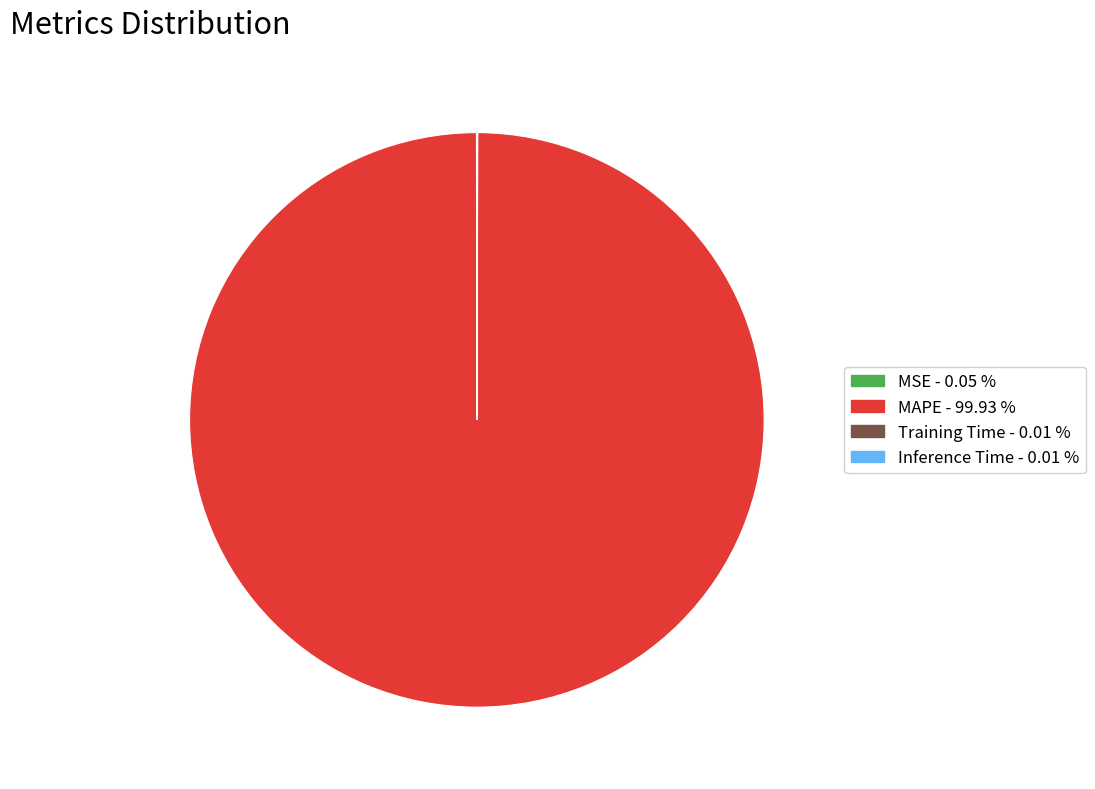

Is there any slice that represents more than half of the pie?

Yes